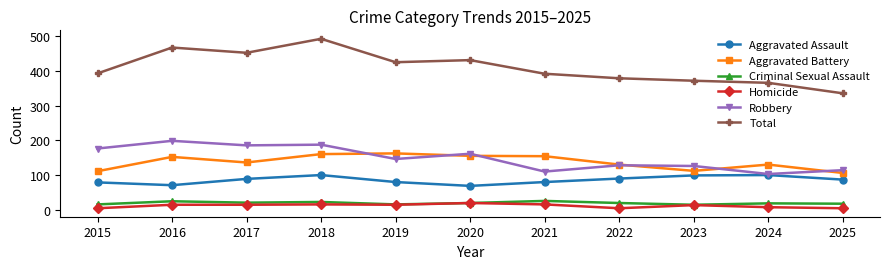

How many lines are shown in the chart?

6